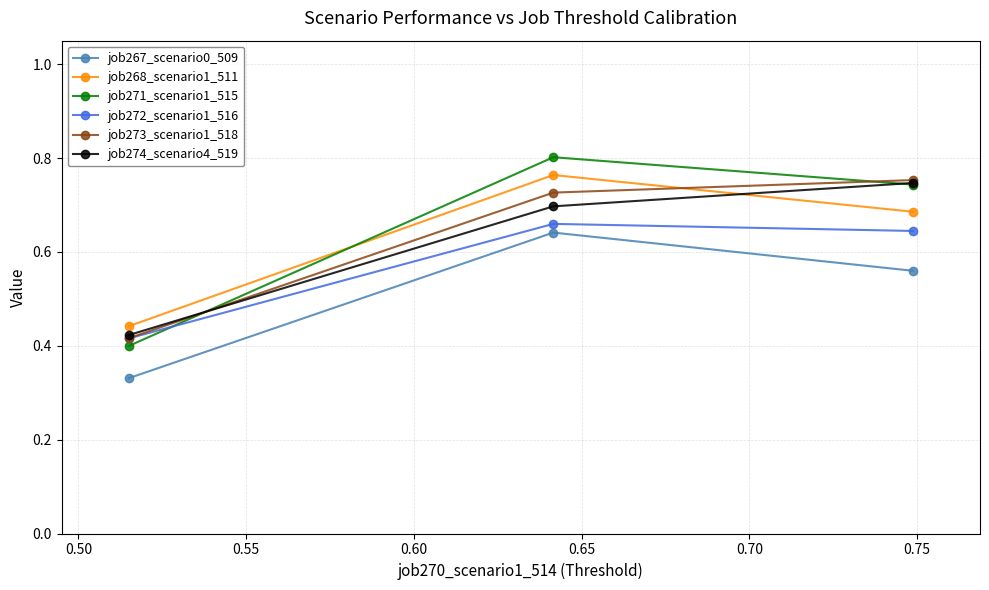

At how many categories does at least one series exceed 0?

3